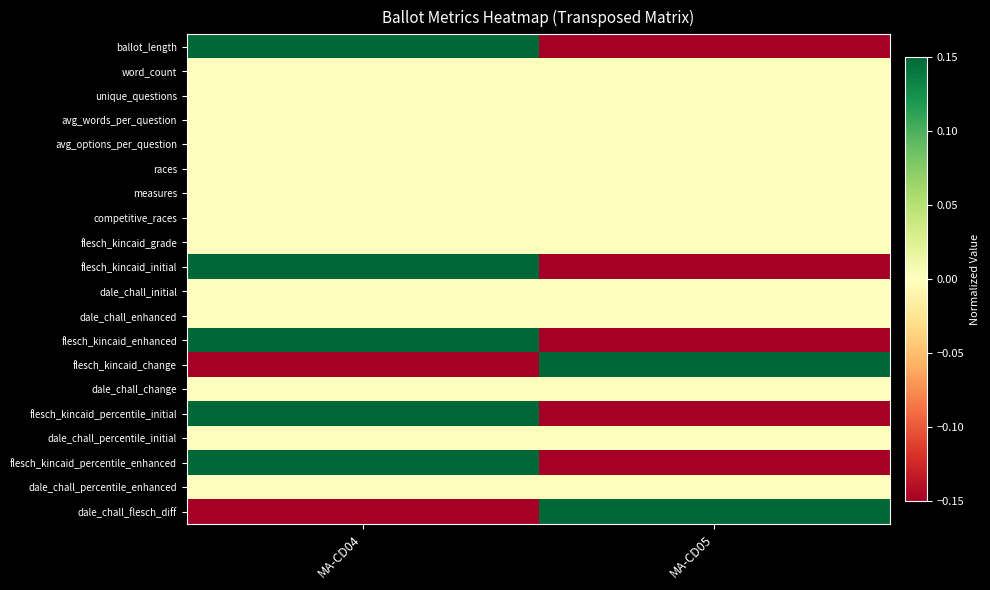

How many categories are shown in the chart?

2